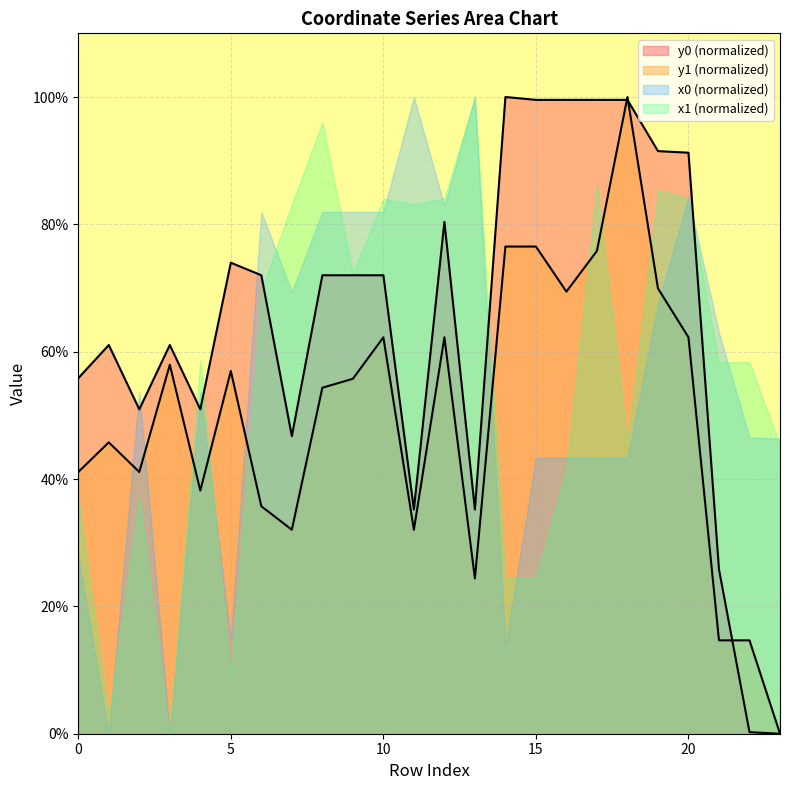

Which category has the lowest value across all series?

23